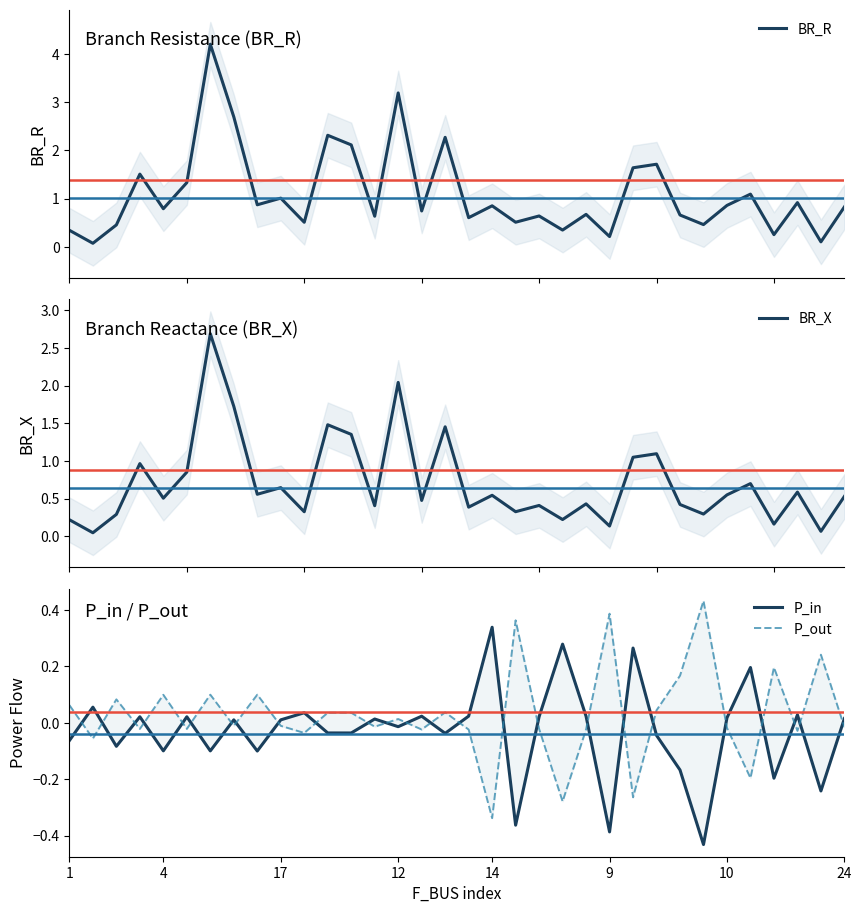

The BR_R series shows 0.3 at 10. True or false?

False